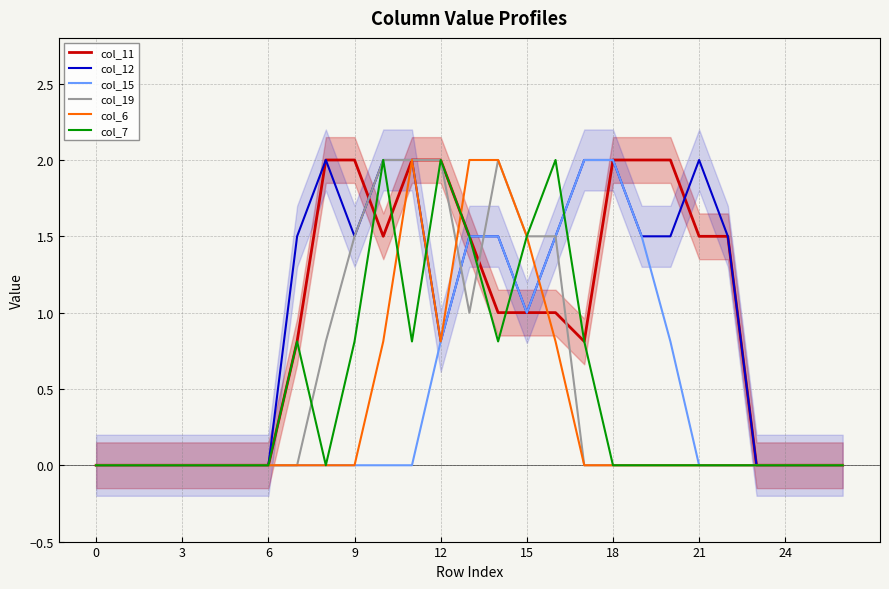

True or false: col_12 and col_15 cross at least once.

False